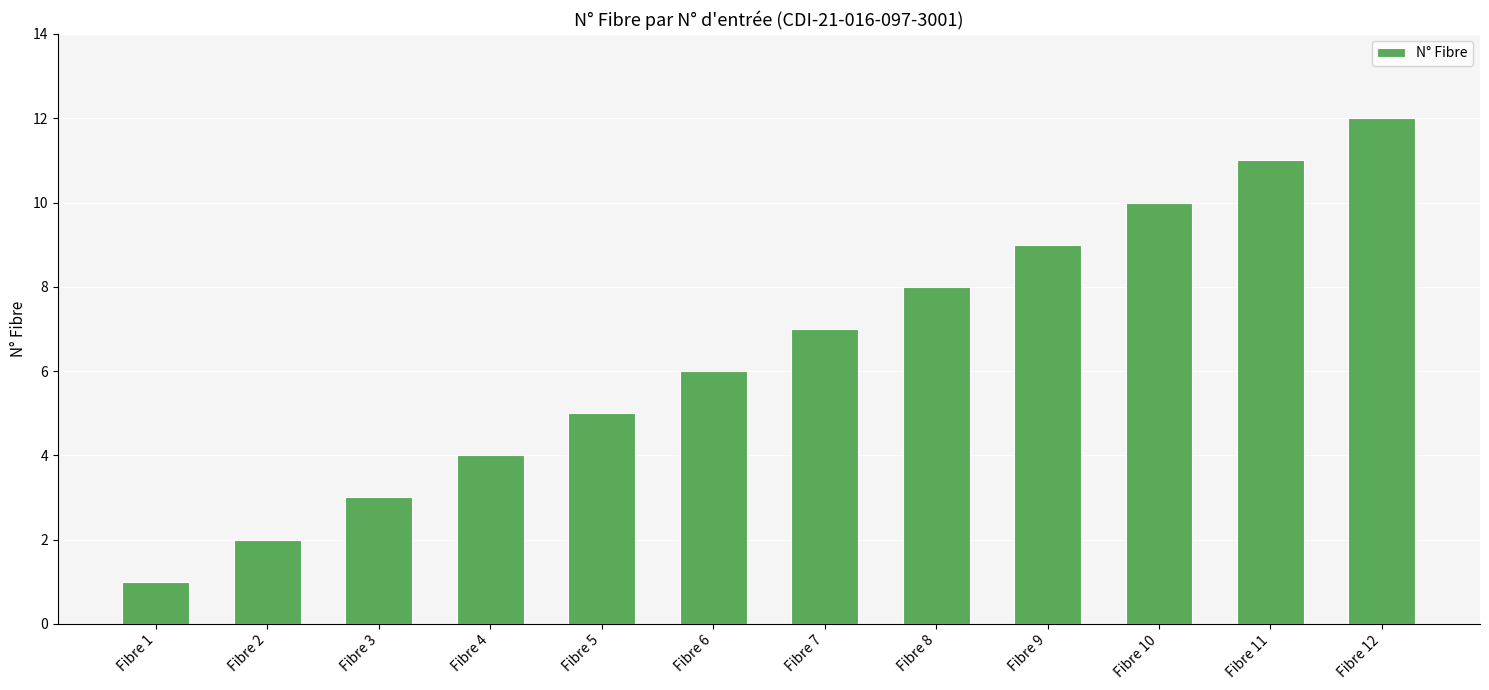

Between Fibre 8 and Fibre 9, which is larger?

Fibre 9